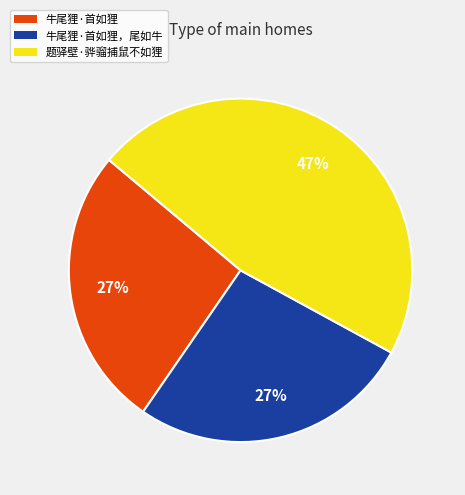

Does any single category account for the majority?

No